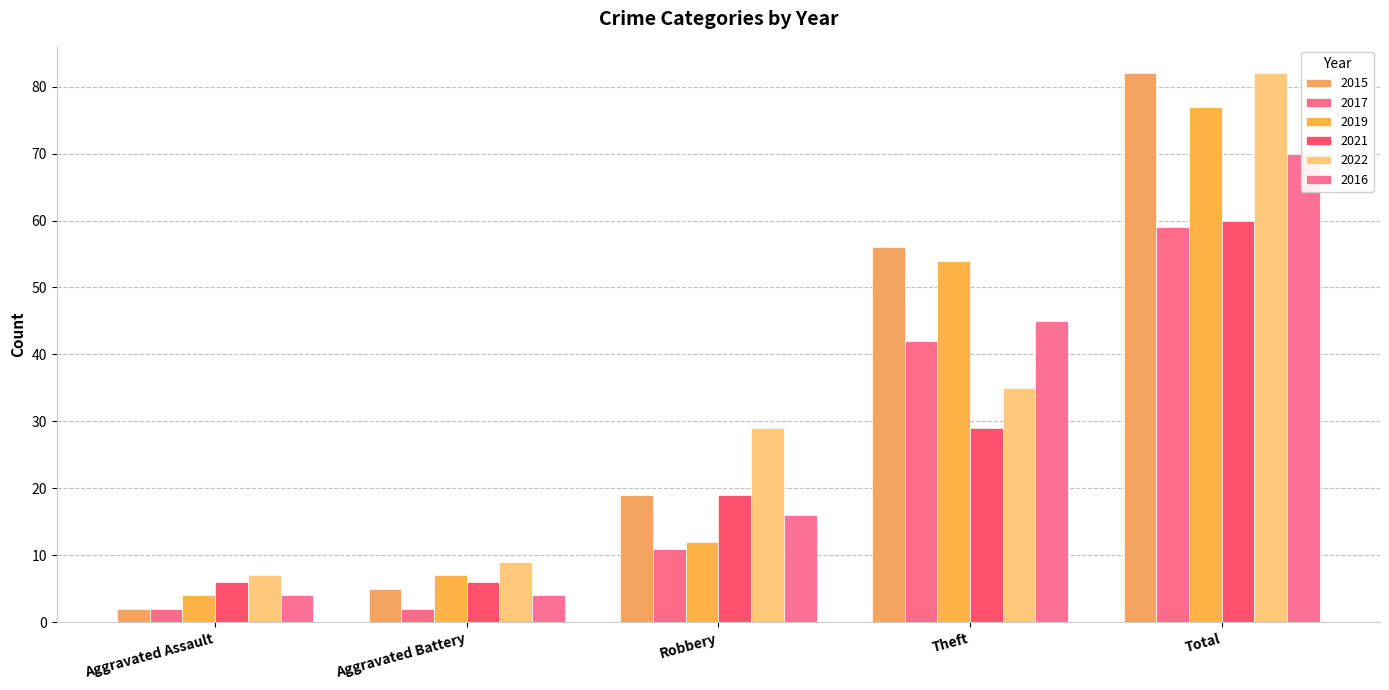

How many 2016 values are between 4 and 45?

4